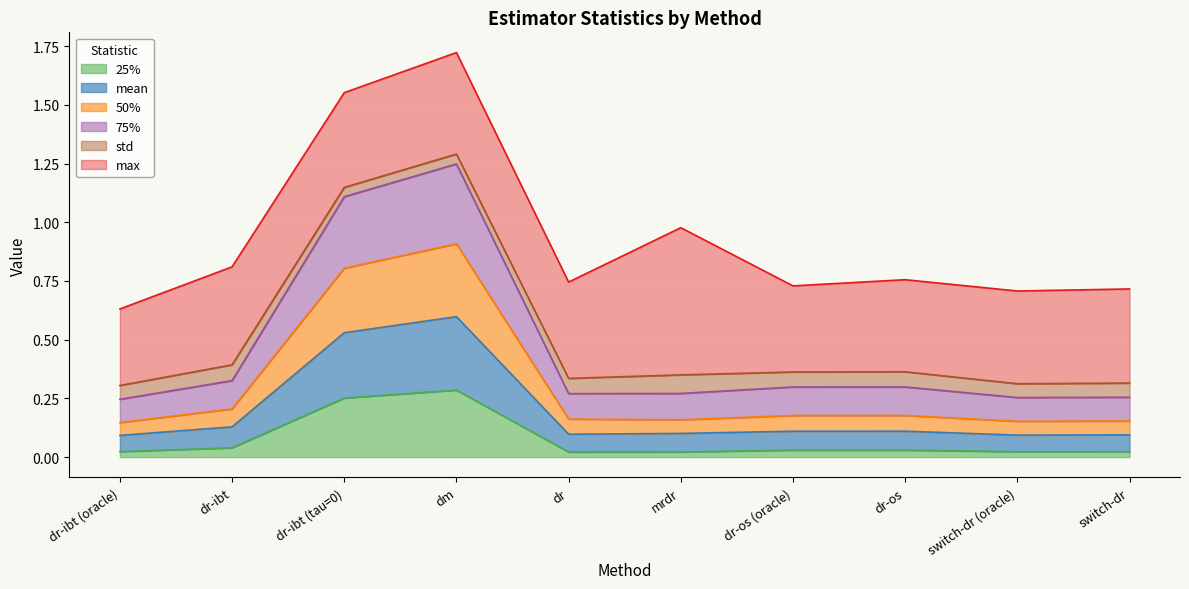

What is the highest value of the 50% series?

0.9